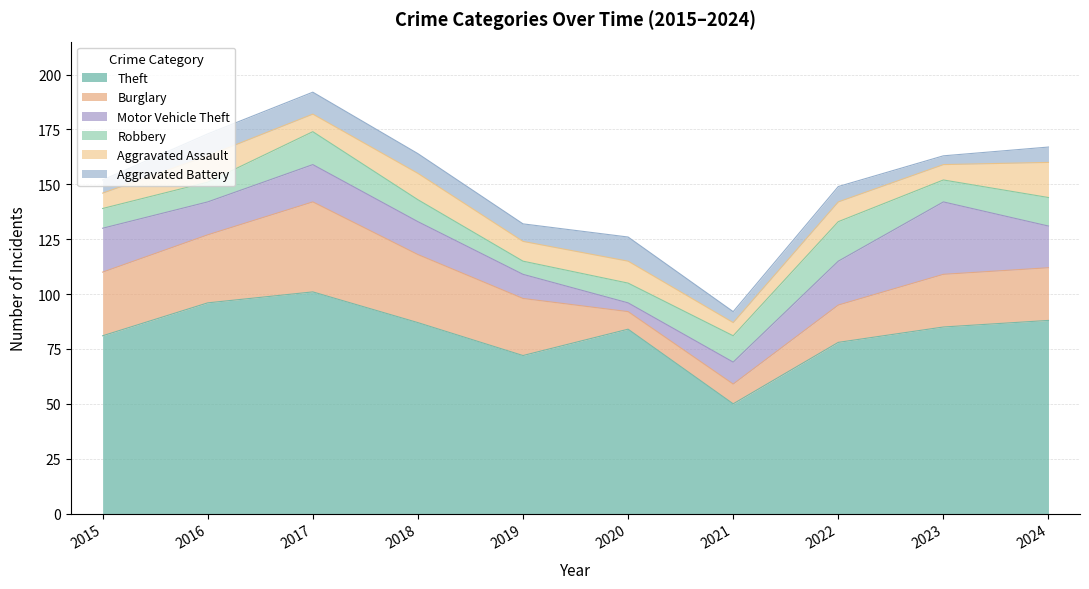

How many times do Aggravated Assault and Aggravated Battery cross each other?

4